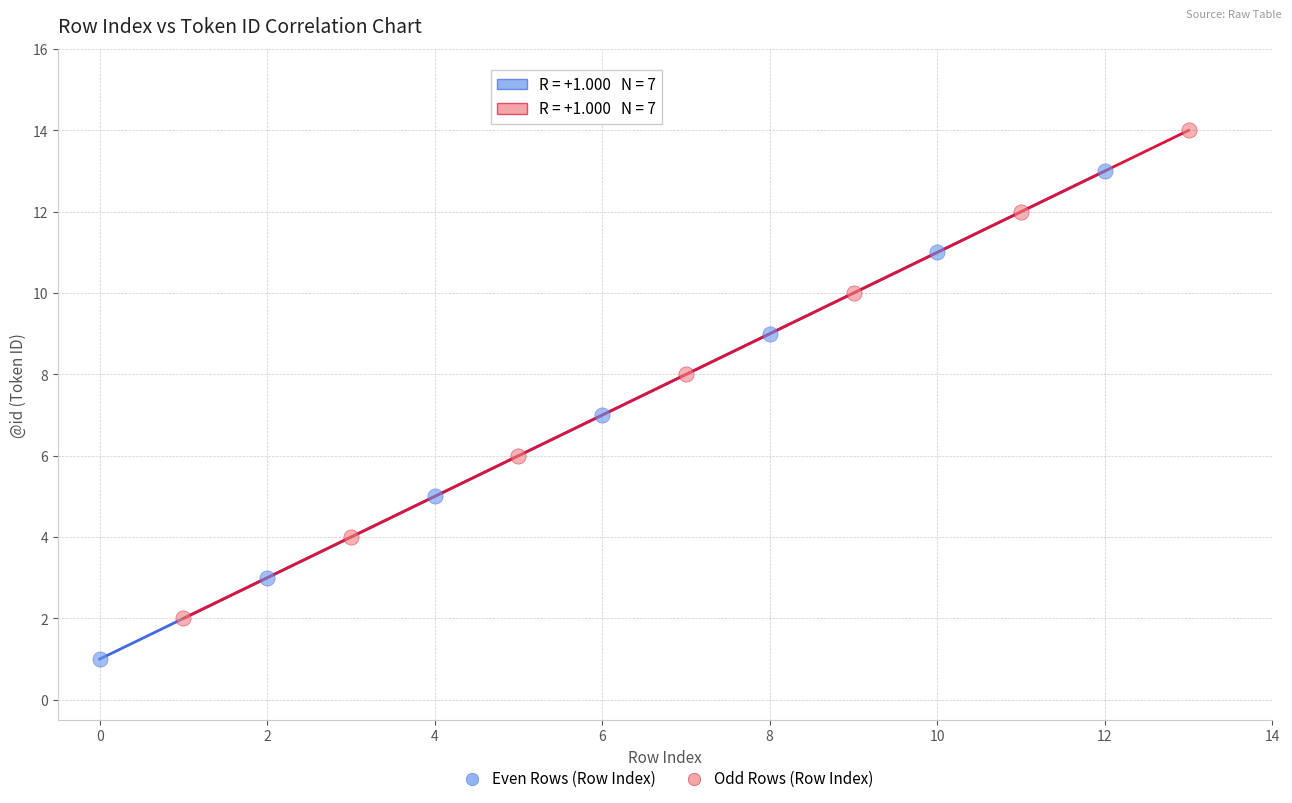

Which series reaches the minimum Y coordinate?

Even Rows (Row Index)